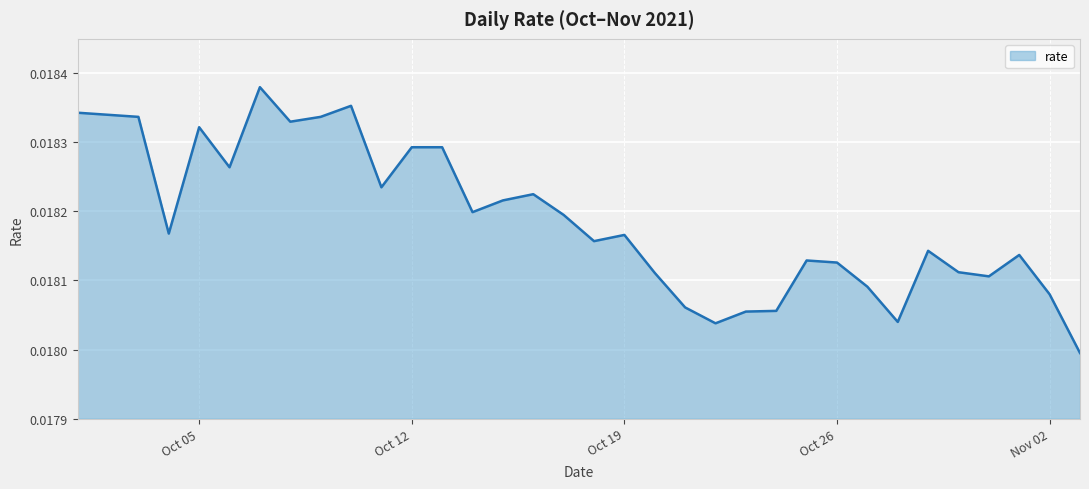

Is this an area chart (filled region under the line)?

Yes